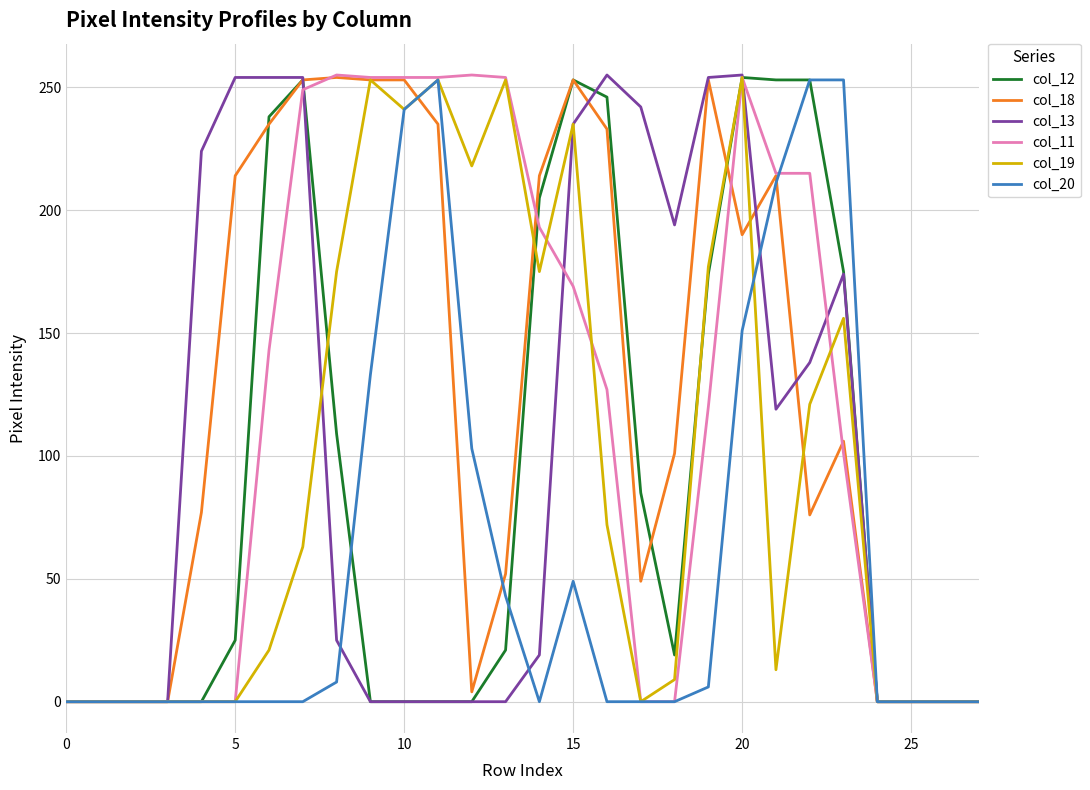

What is the maximum value shown in the chart?

255